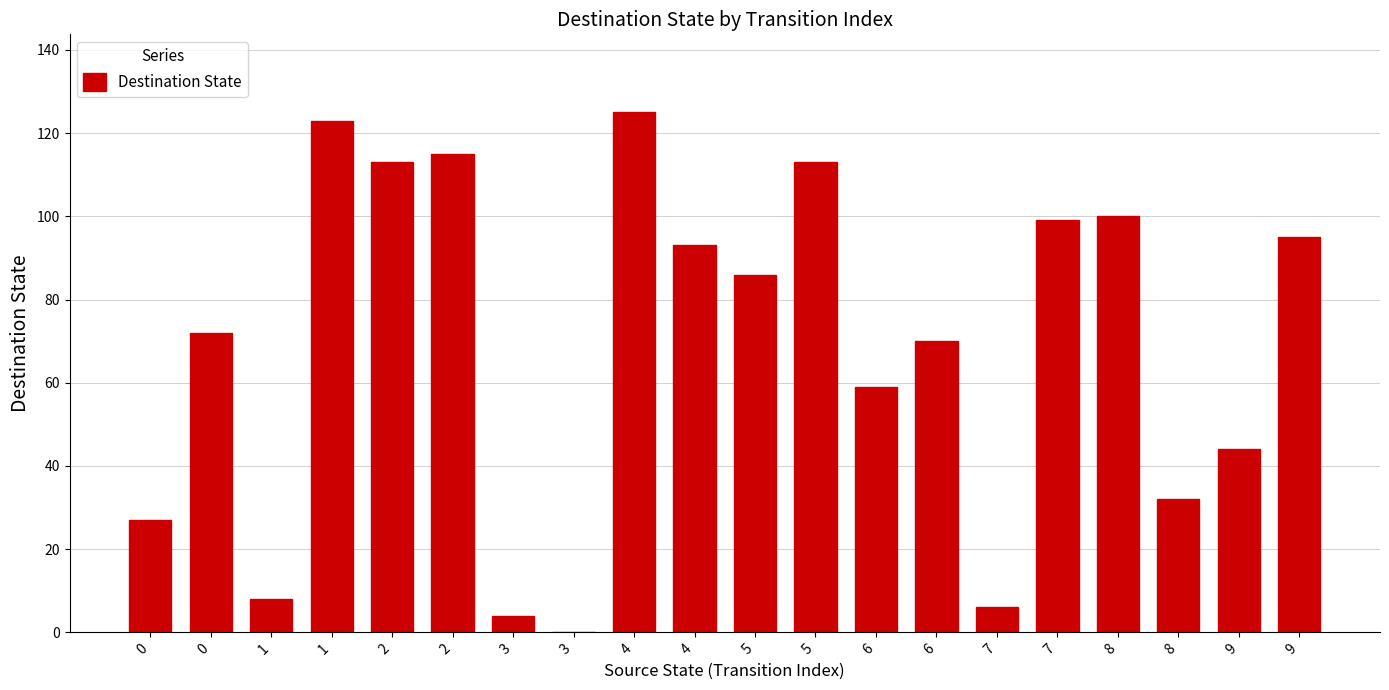

List the labels in order of value, largest first.

4, 1, 2, 2, 5, 8, 7, 9, 4, 5, 0, 6, 6, 9, 8, 0, 1, 7, 3, 3